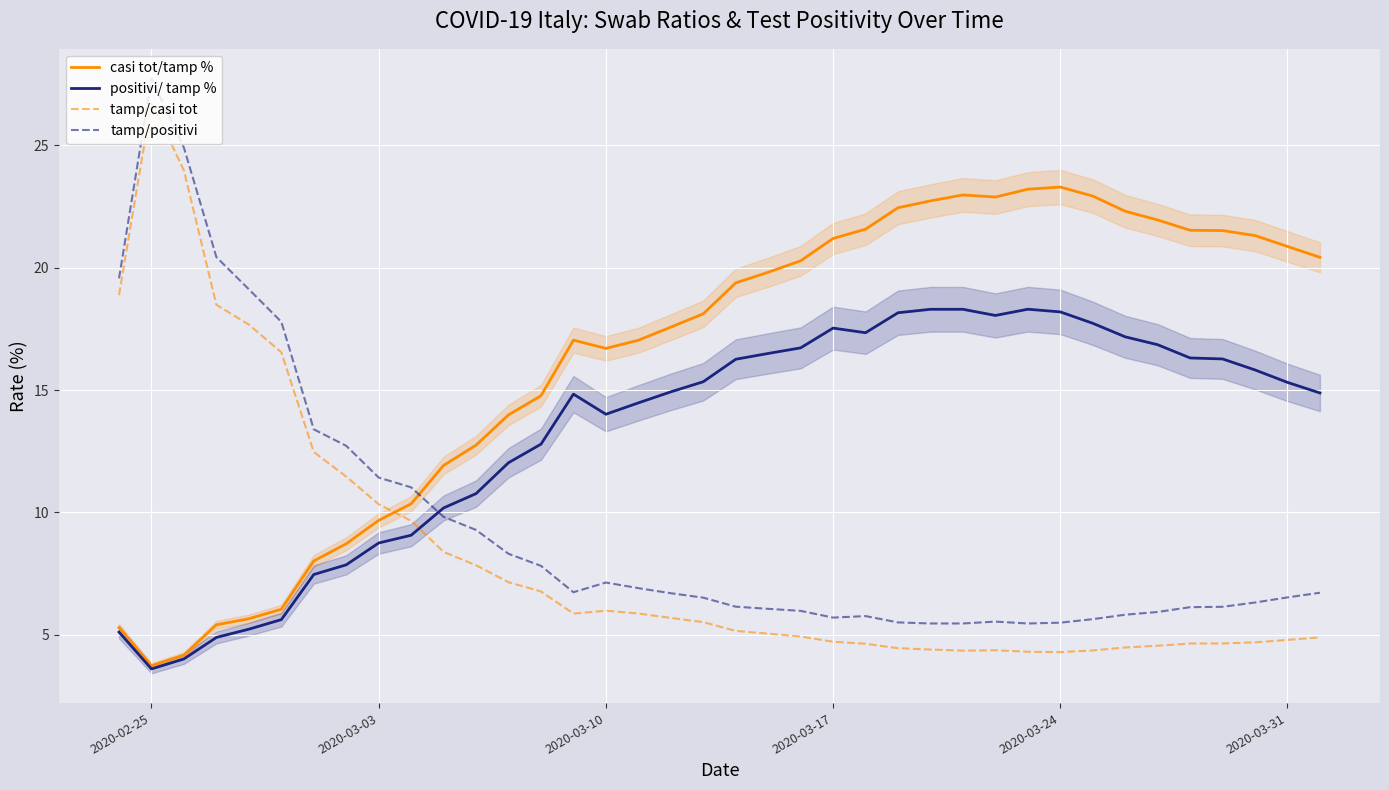

True or false: tamp/casi tot and tamp/positivi intersect in this chart.

False